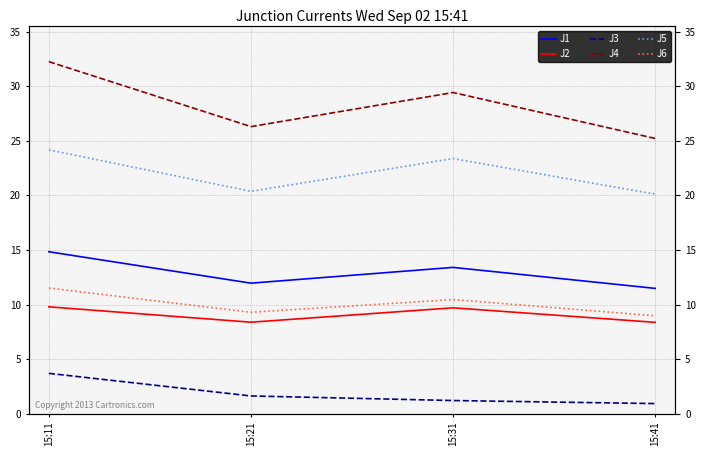

Rank the series at 15:31 from lowest to highest value.

J3, J2, J6, J1, J5, J4